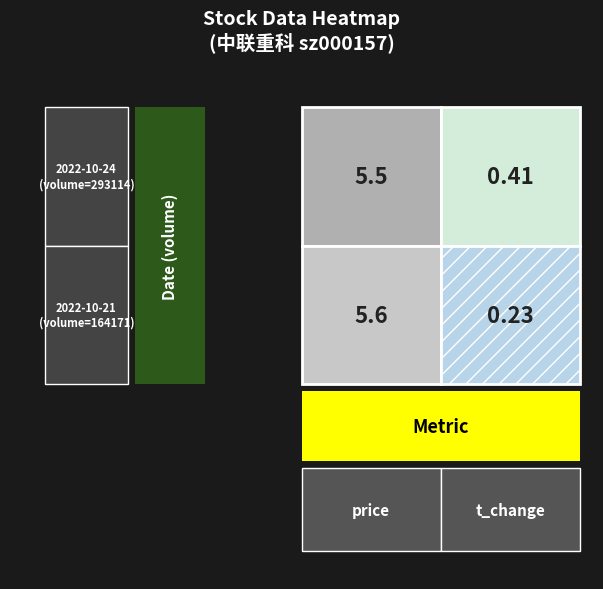

List the series in order of their peak value, highest first.

2022-10-21 (volume=164171), 2022-10-24 (volume=293114)